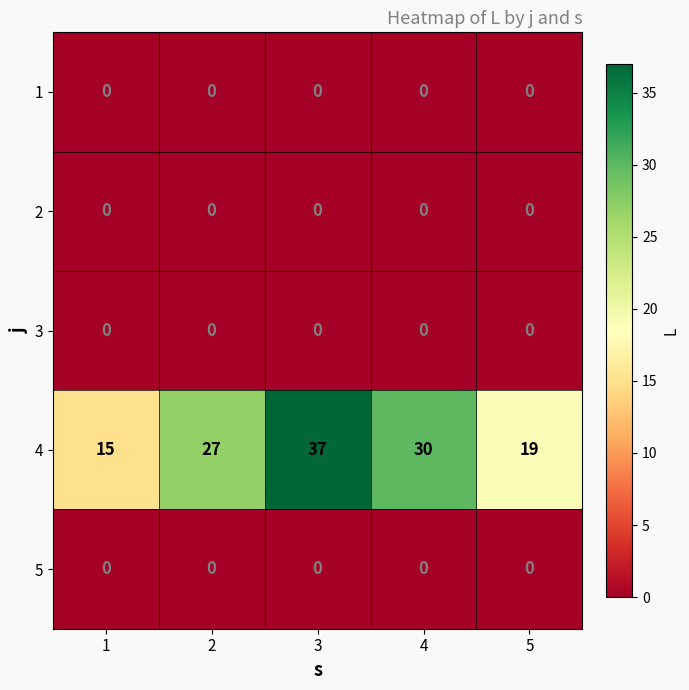

Which series has the largest total across all categories?

4